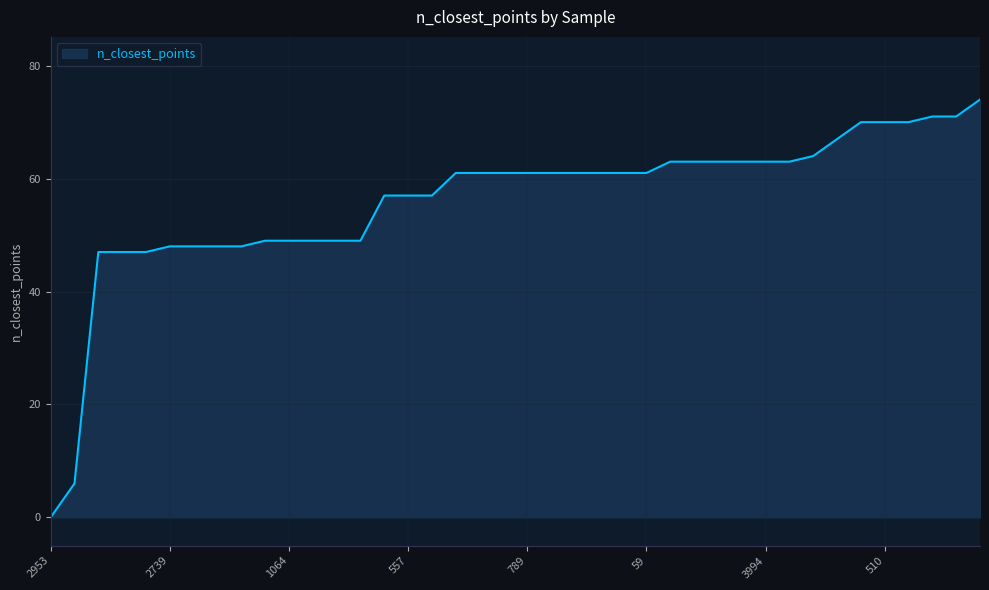

What is the maximum value shown in the chart?

74